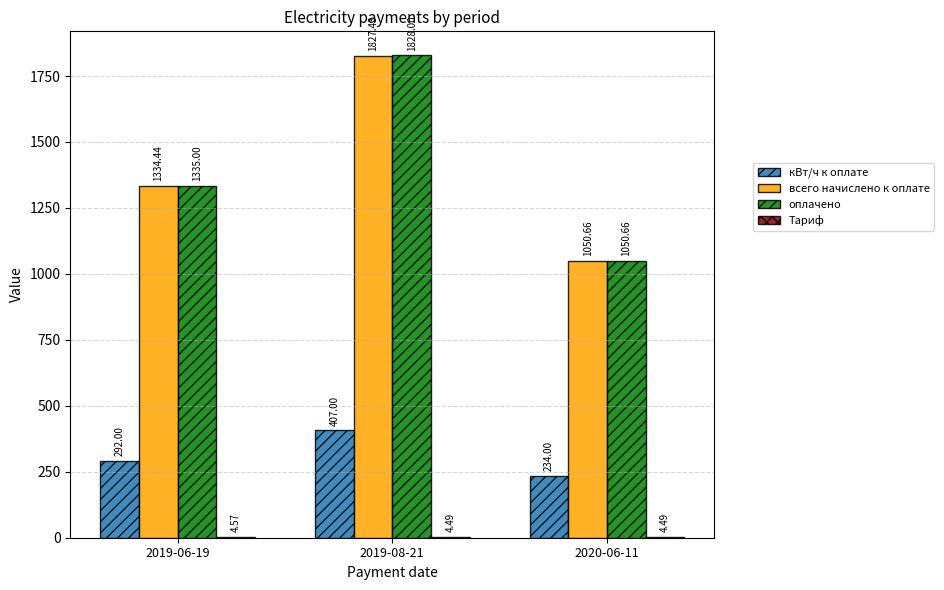

Does the chart contain stacked bars?

No